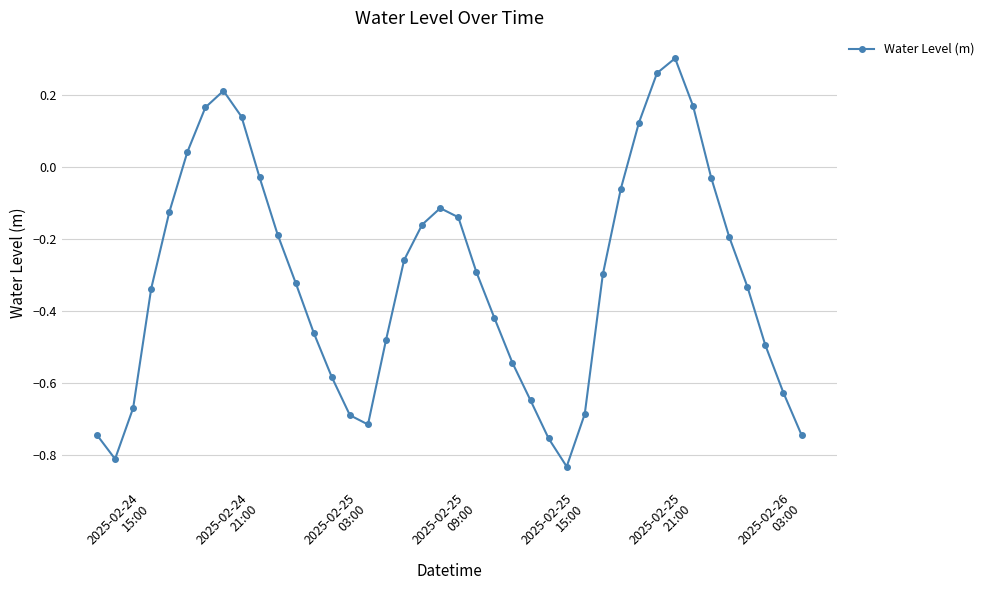

What is the sum of all values?

-12.4